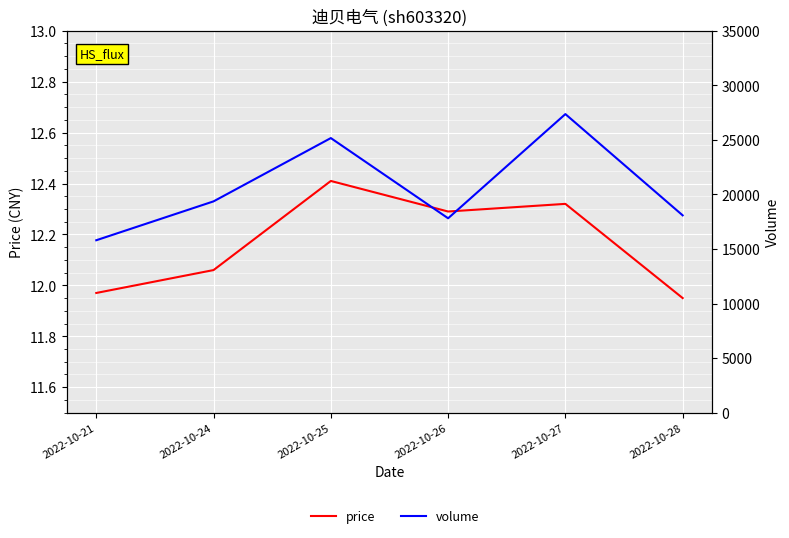

What is the average value of the volume series?

20597.0